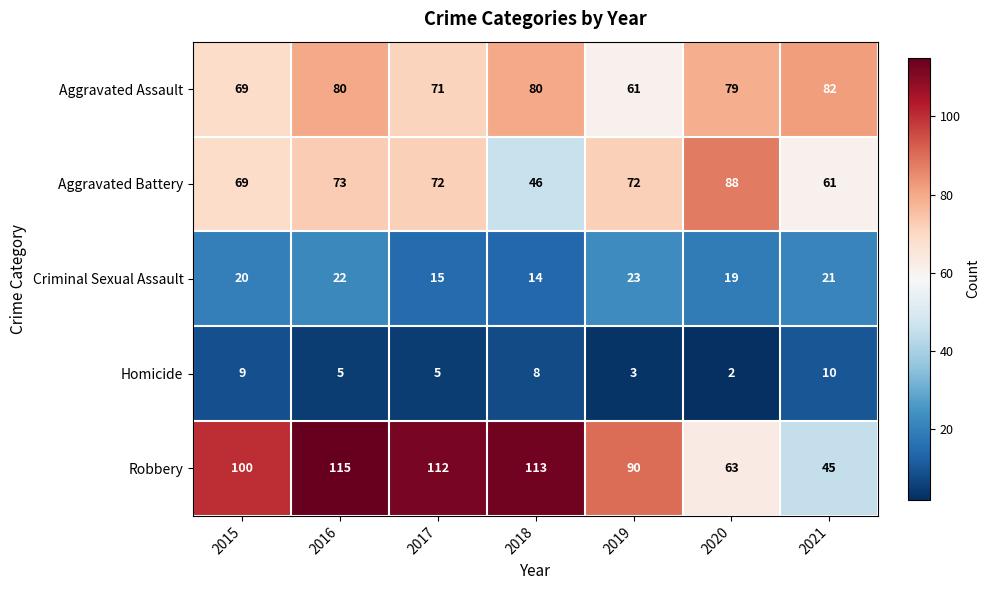

Where does the Aggravated Battery series first go above 72?

2016